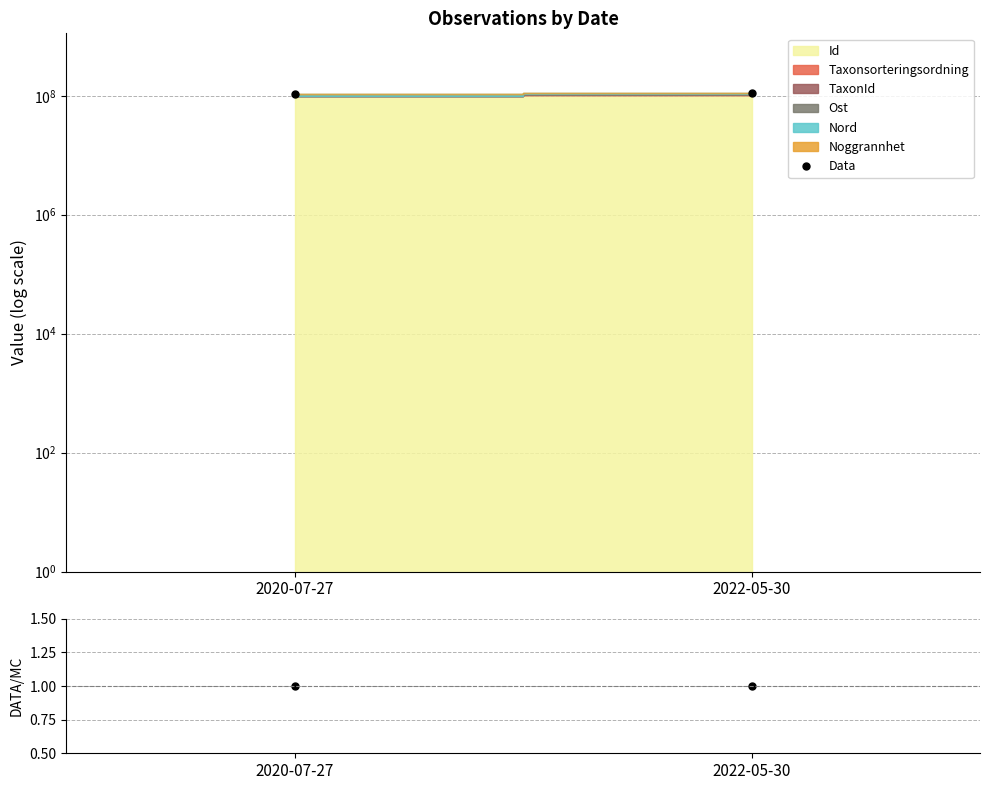

The value of Data/MC at 2020-07-27 is 1. True or false?

True